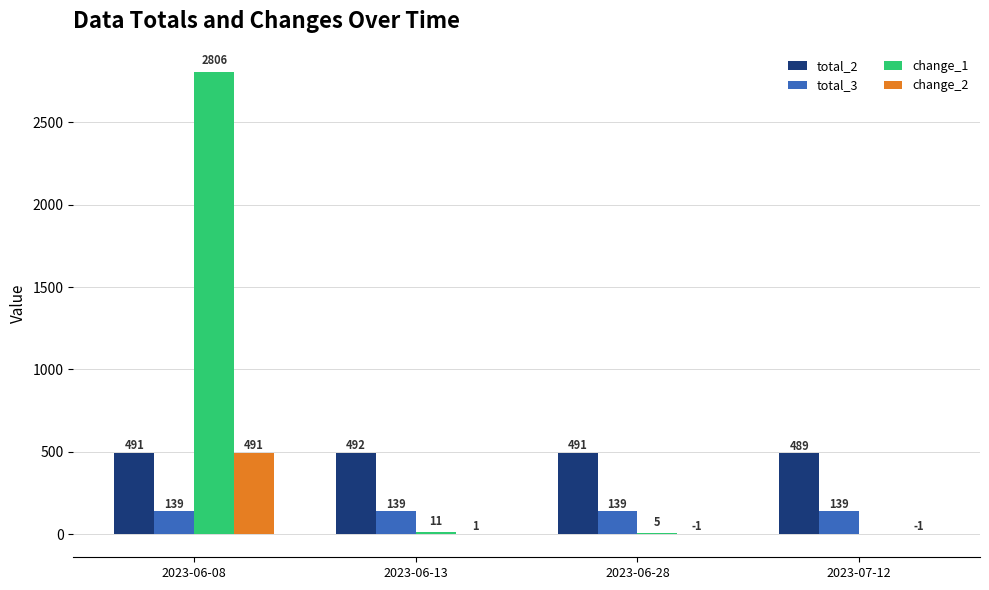

At which category is the sum across all series the highest?

2023-06-08